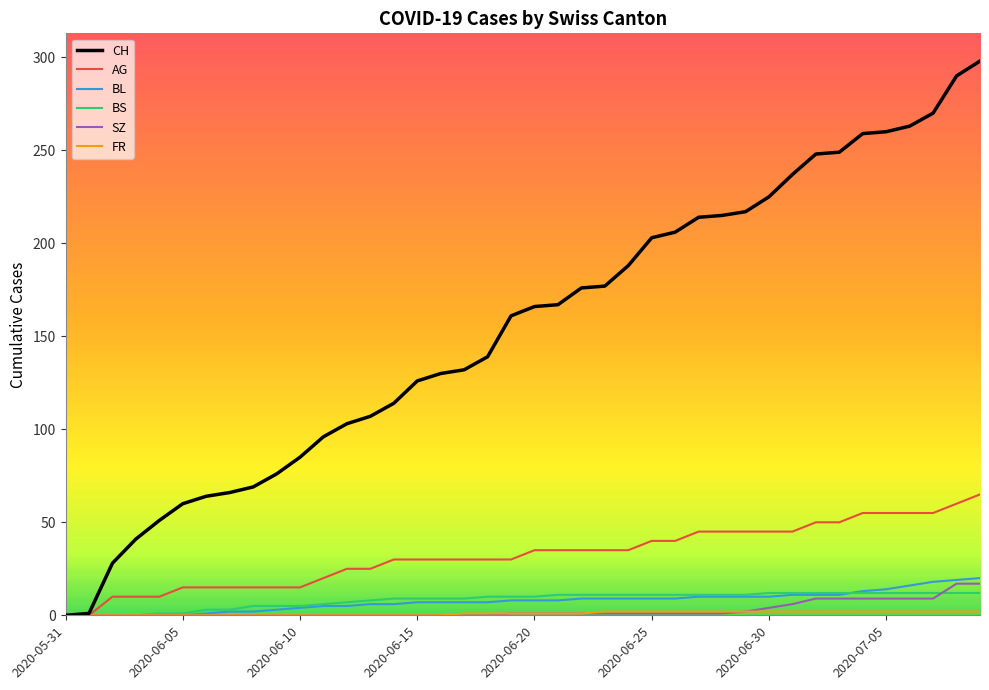

Which series has the largest range (max minus min)?

CH